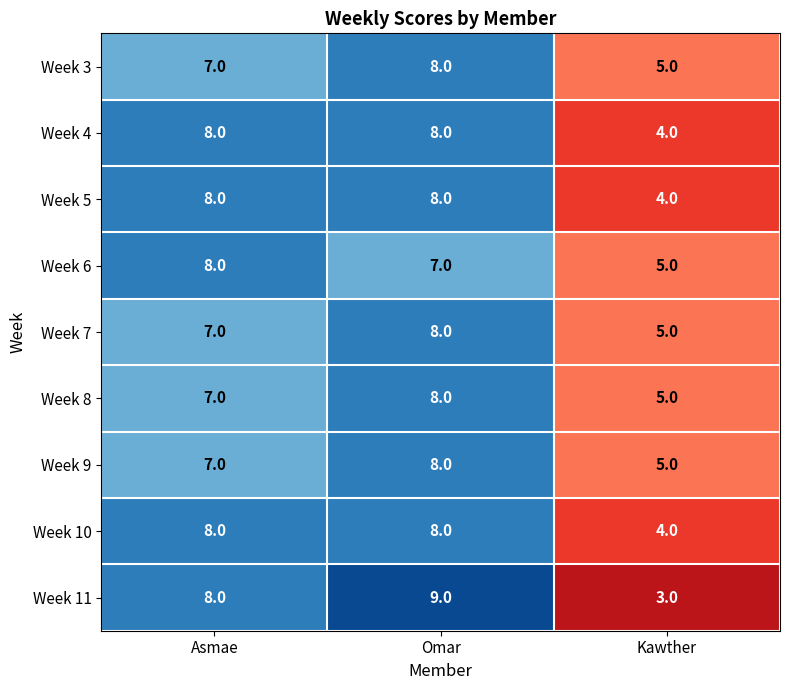

What is the sum of the Week 8 values at Omar and Asmae?

15